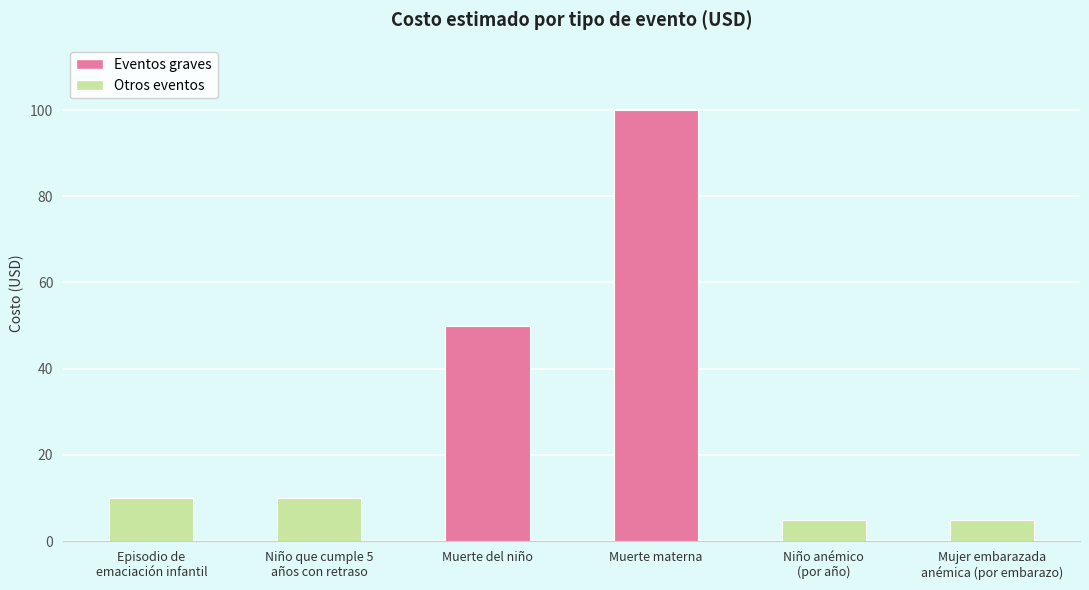

Reading left to right, transcribe all the data shown in this chart.

Episodio de
emaciación infantil=10	Niño que cumple 5
años con retraso=10	Muerte del niño=50	Muerte materna=100	Niño anémico
(por año)=5	Mujer embarazada
anémica (por embarazo)=5